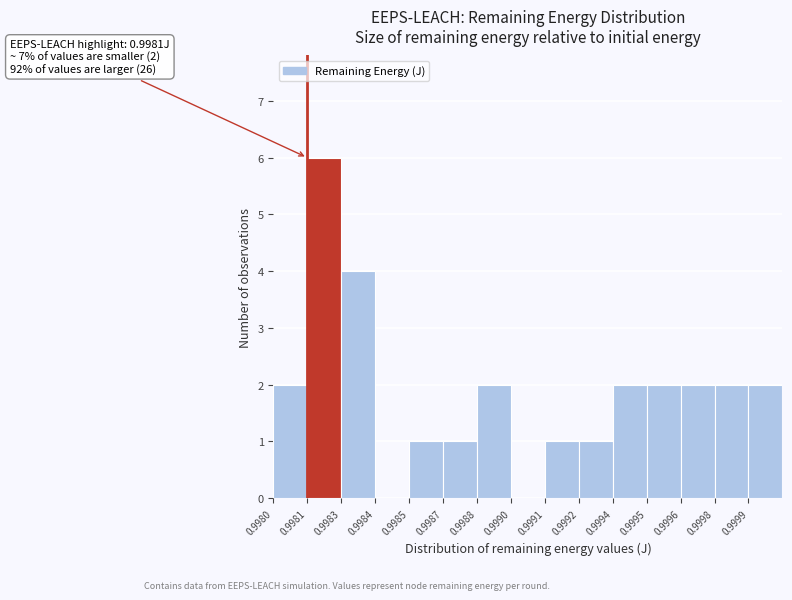

Reading left to right, transcribe all the data shown in this chart.

0.9980=2	0.9981=6	0.9983=4	0.9984=0	0.9985=1	0.9987=1	0.9988=2	0.9990=0	0.9991=1	0.9992=1	0.9994=2	0.9995=2	0.9996=2	0.9998=2	0.9999=2